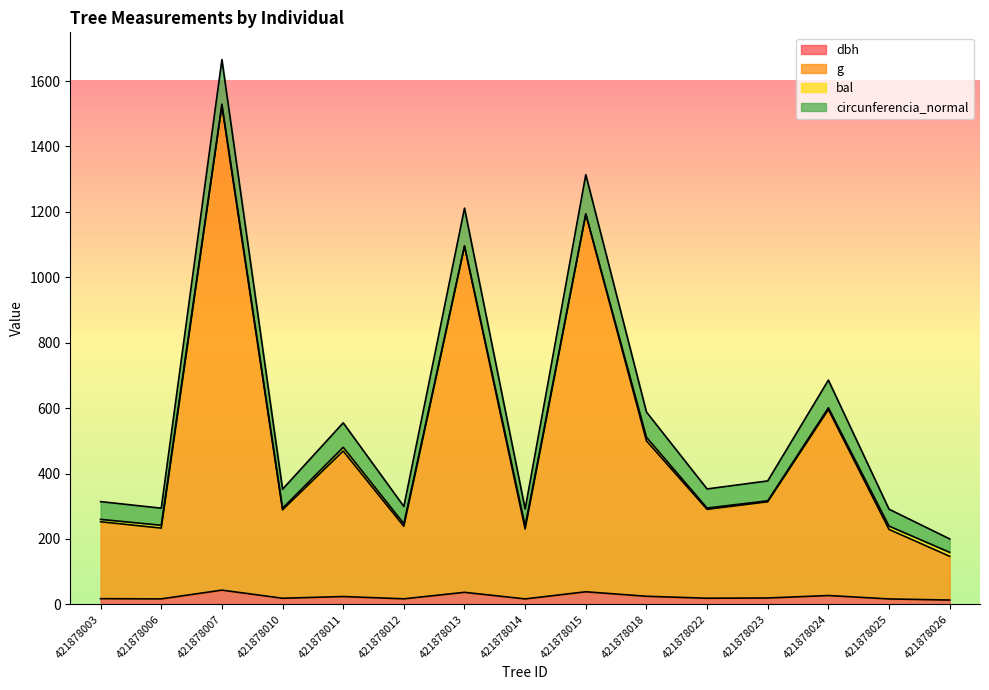

The dbh series shows 19.4 at 421878023. True or false?

True